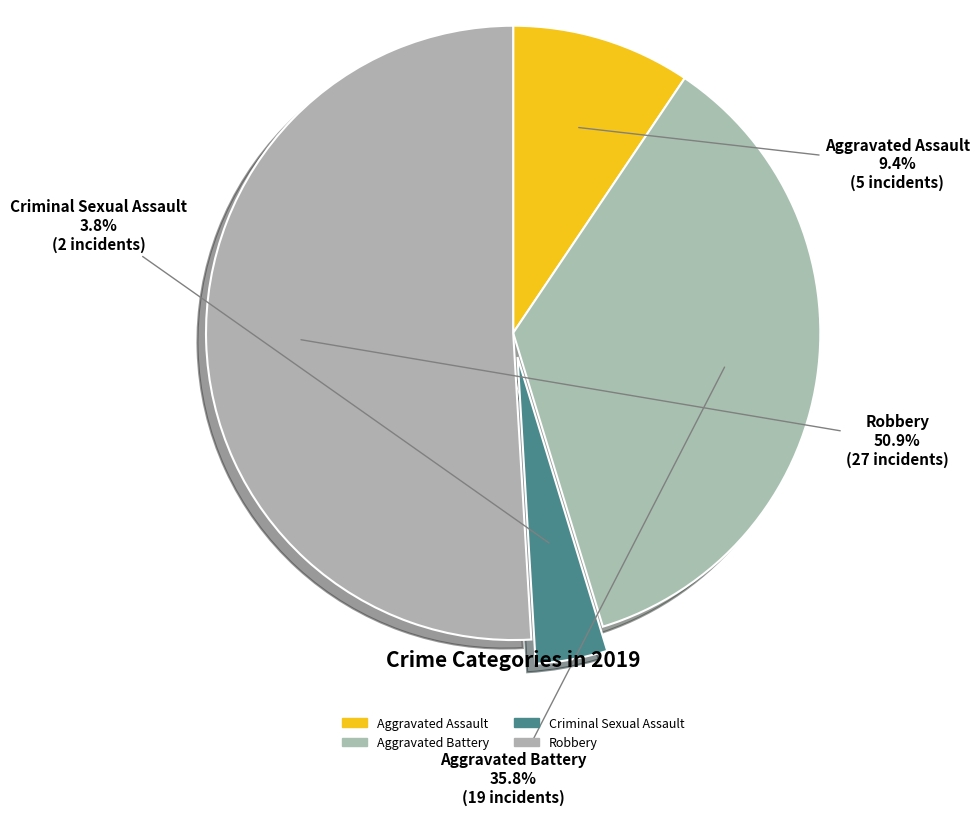

Which has a higher value, Robbery or Criminal Sexual Assault?

Robbery